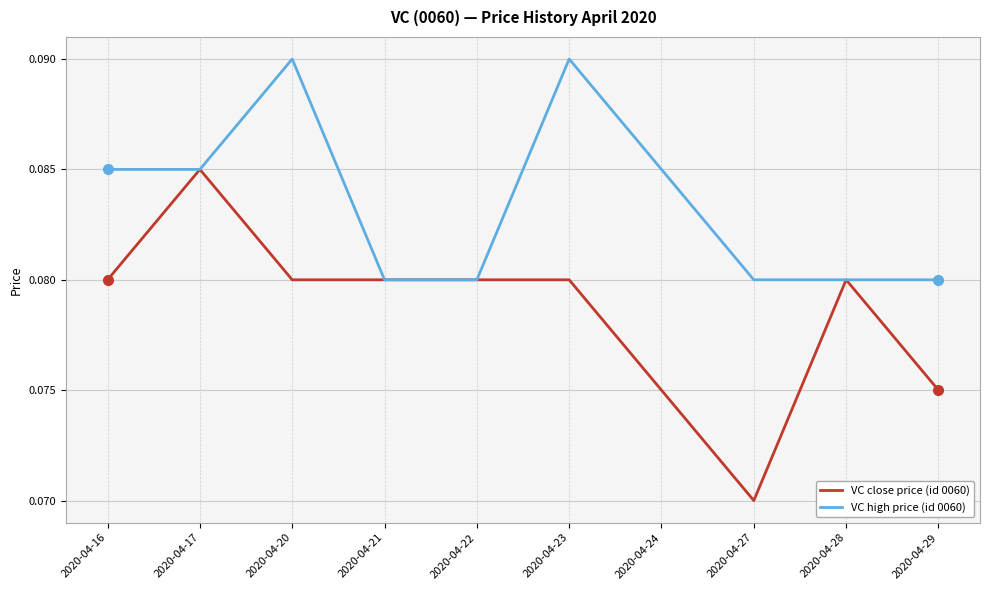

At 2020-04-24, list the series in order from largest to smallest.

VC high price (id 0060), VC close price (id 0060)